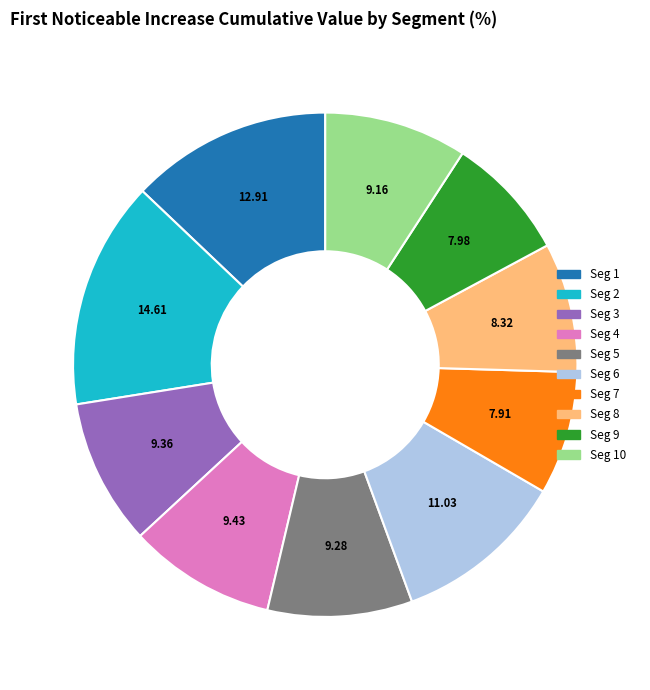

Combined, do Seg 10 and Seg 3 account for over 50%?

No